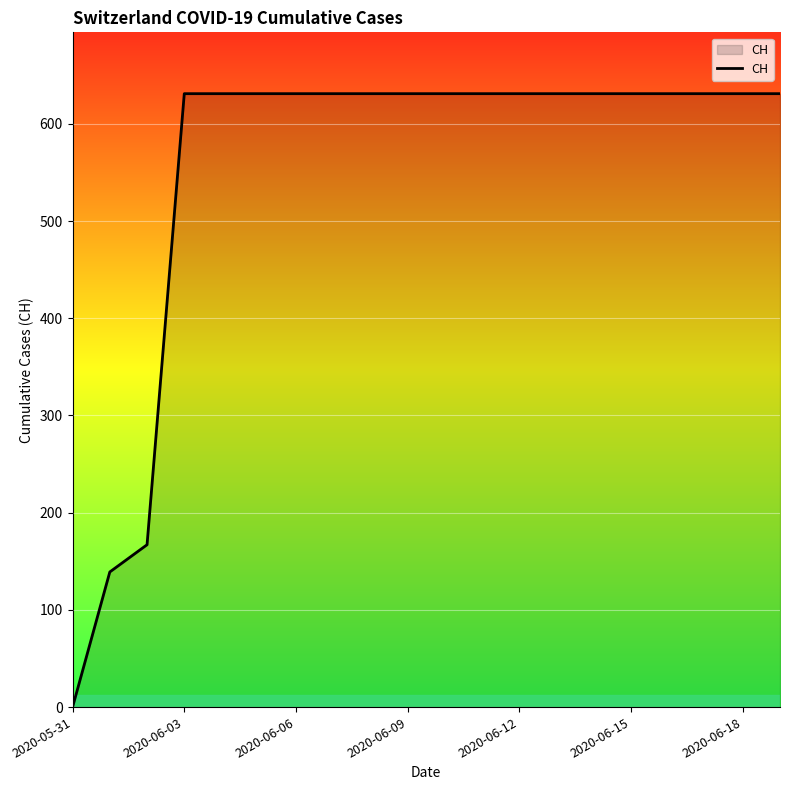

What is the greatest value displayed?

631